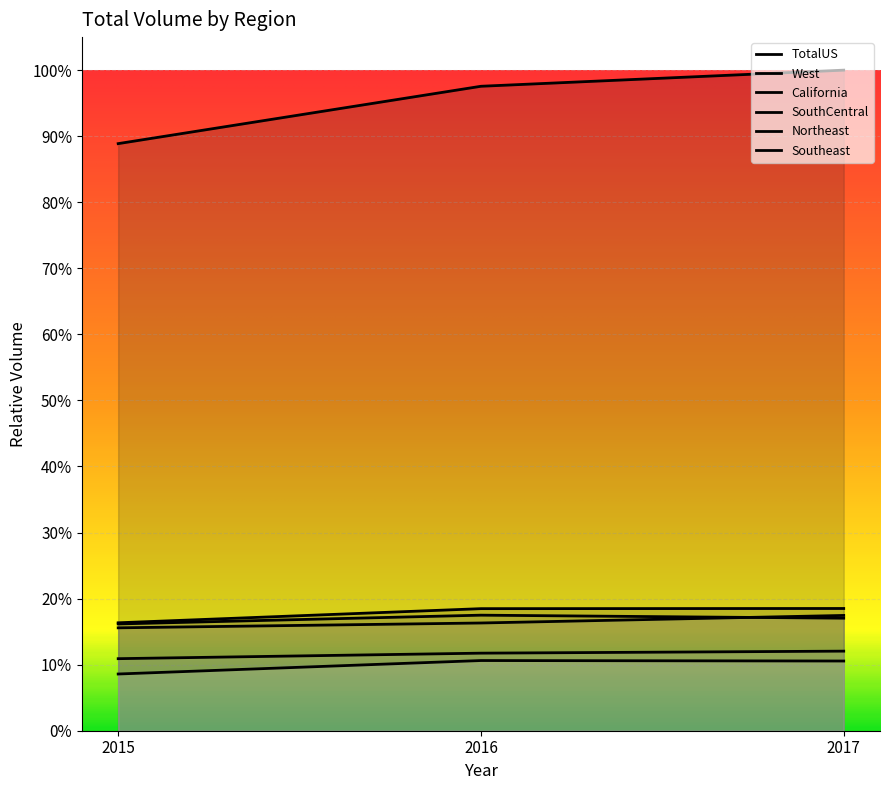

List the series in order of their peak value, lowest first.

Southeast, Northeast, SouthCentral, California, West, TotalUS